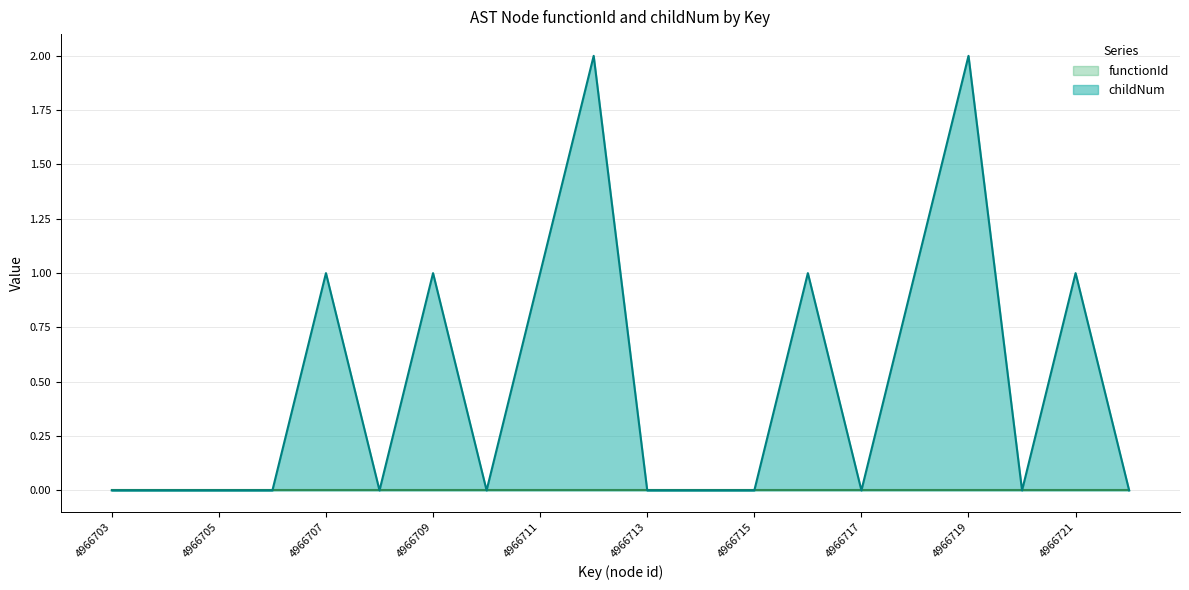

The chart shows a value of 0 at 4966705. True or false?

True